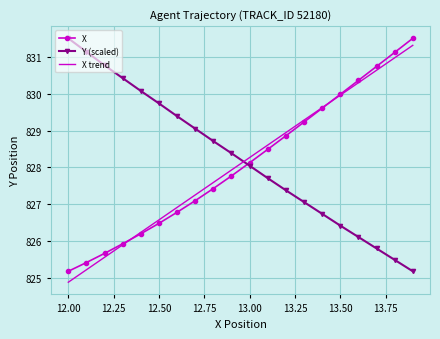

What is the smallest value displayed?

824.9